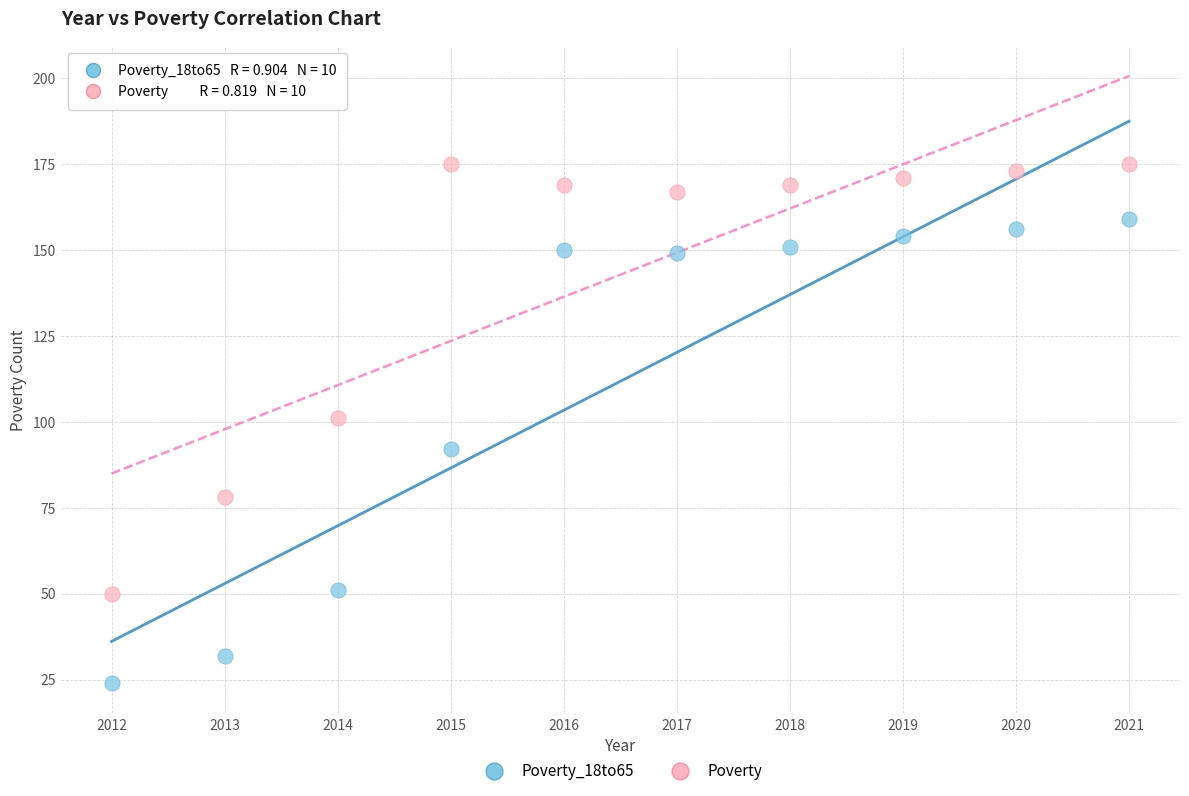

Which series reaches the minimum Y coordinate?

Poverty_18to65